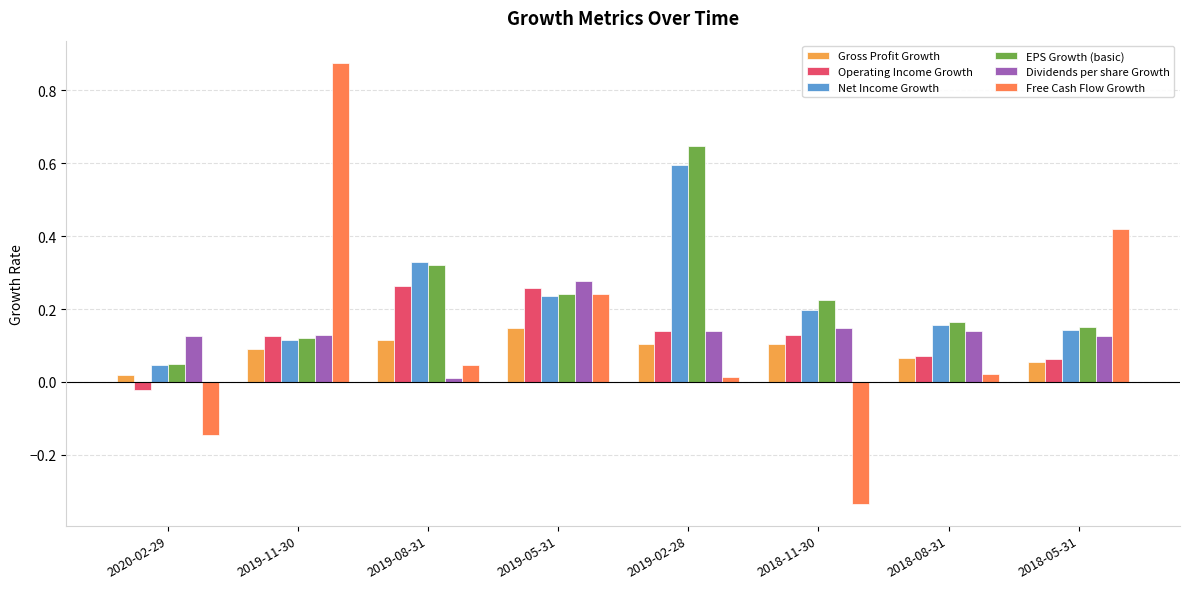

What is the difference between the maximum and minimum values in the Gross Profit Growth series?

0.1